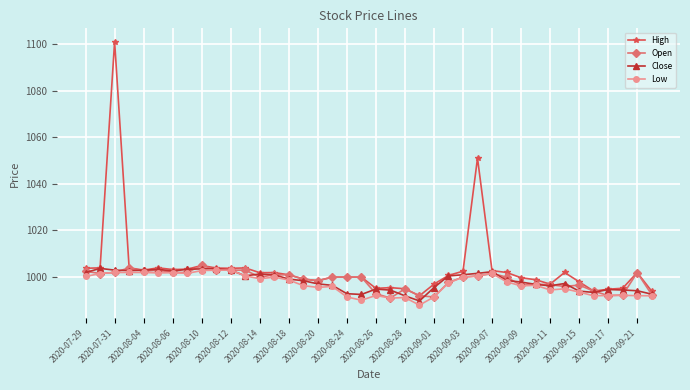

Which series has the largest total across all categories?

High